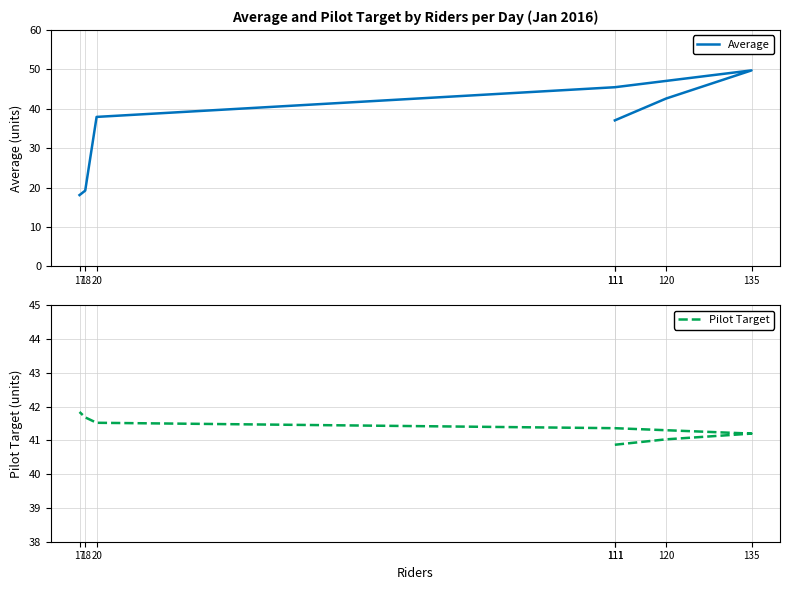

Where is Pilot Target nearest to the value 41?

120